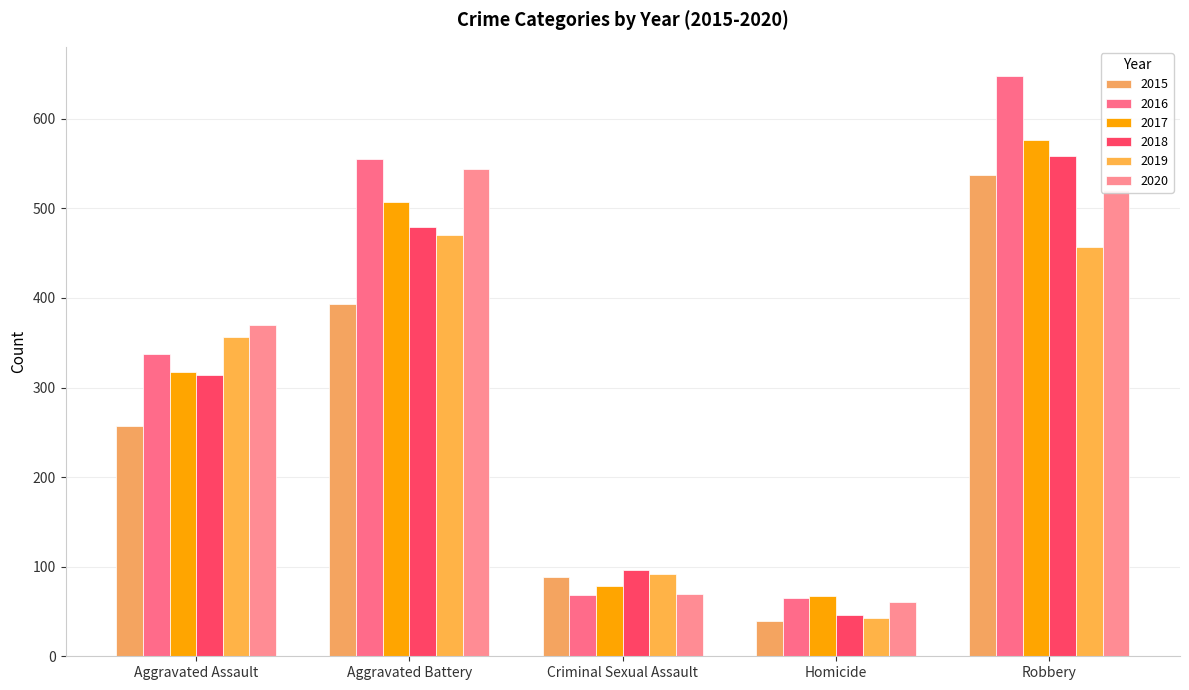

What is the sum of all 2020 values?

1566